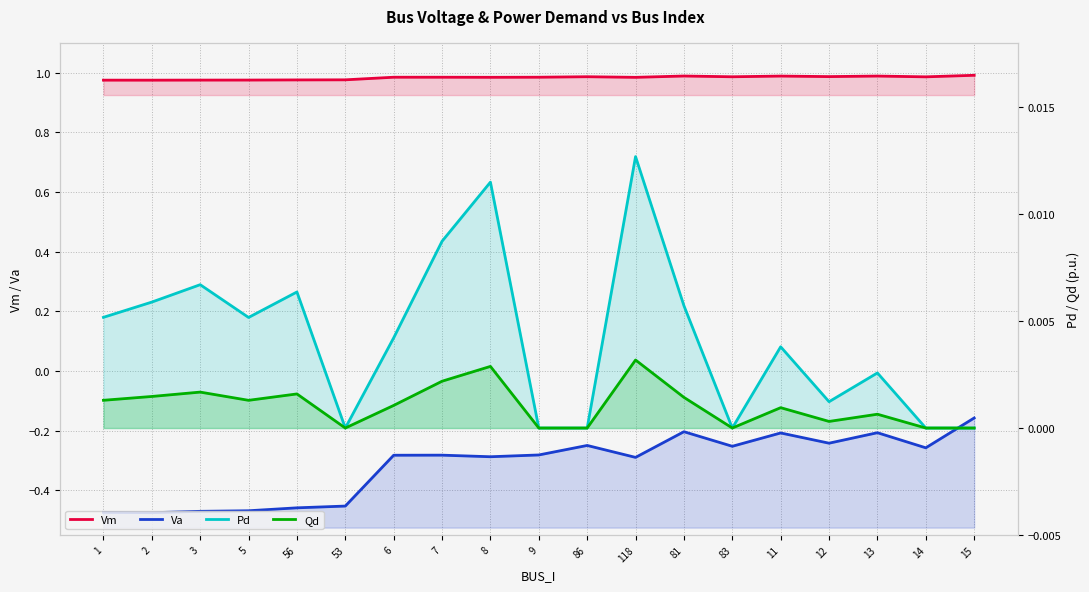

How many data points in Qd are above 0?

13